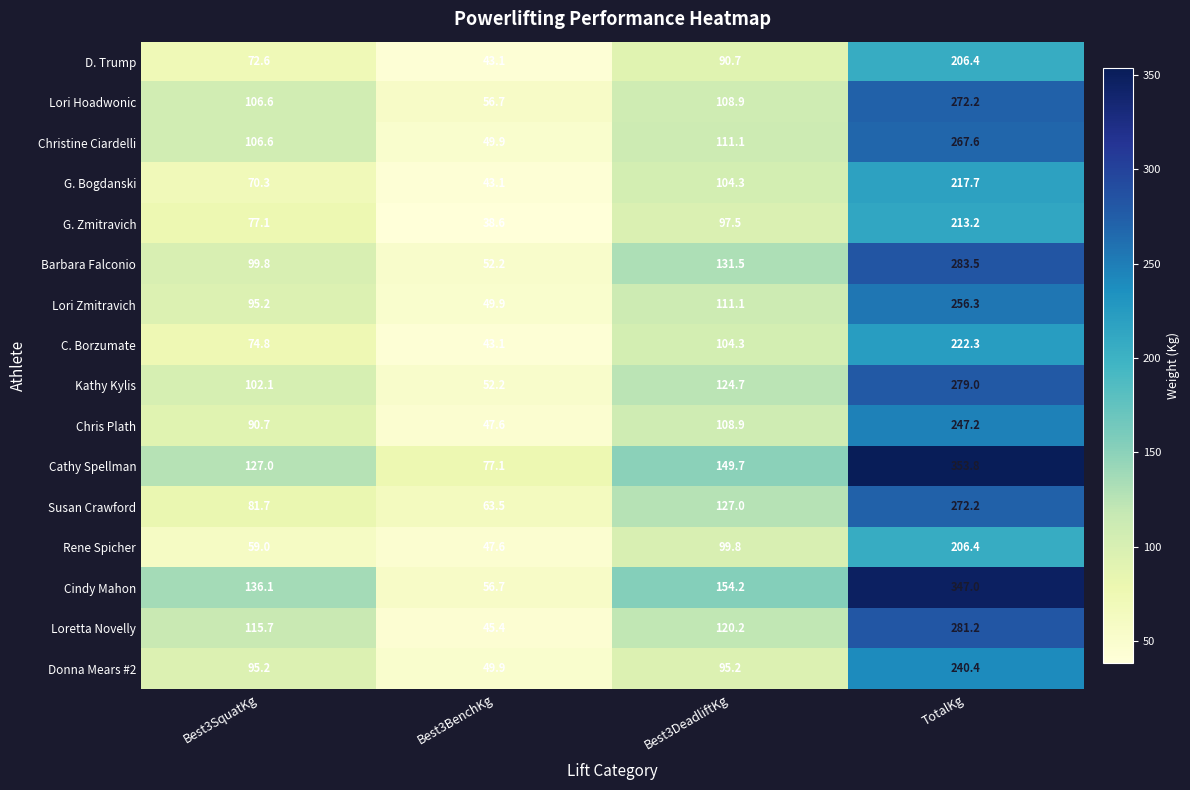

What is the minimum value shown in the chart?

38.6